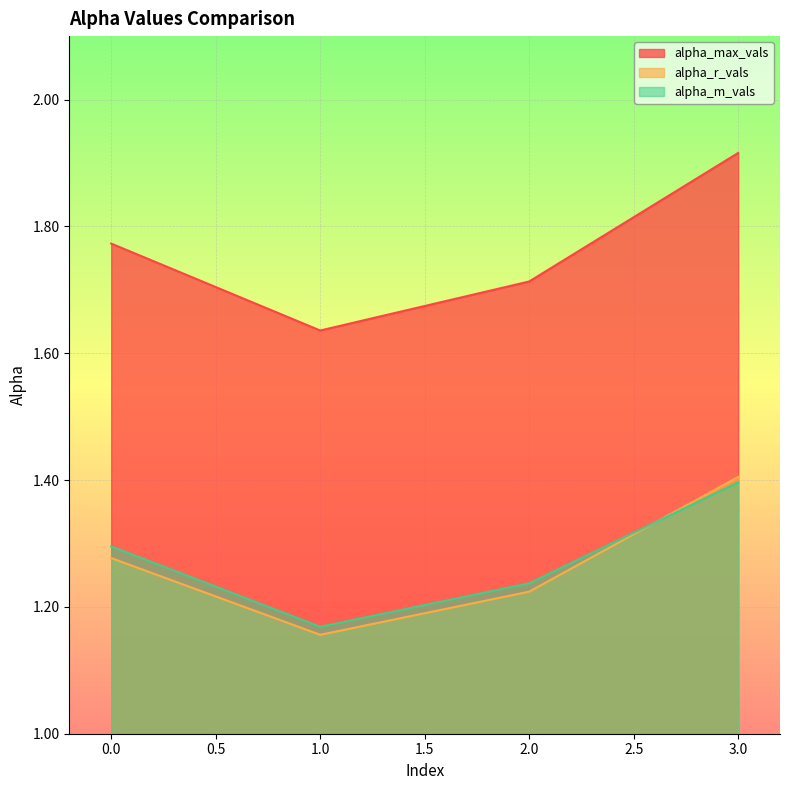

What is the difference between the second highest and second lowest values in the alpha_r_vals series?

0.1